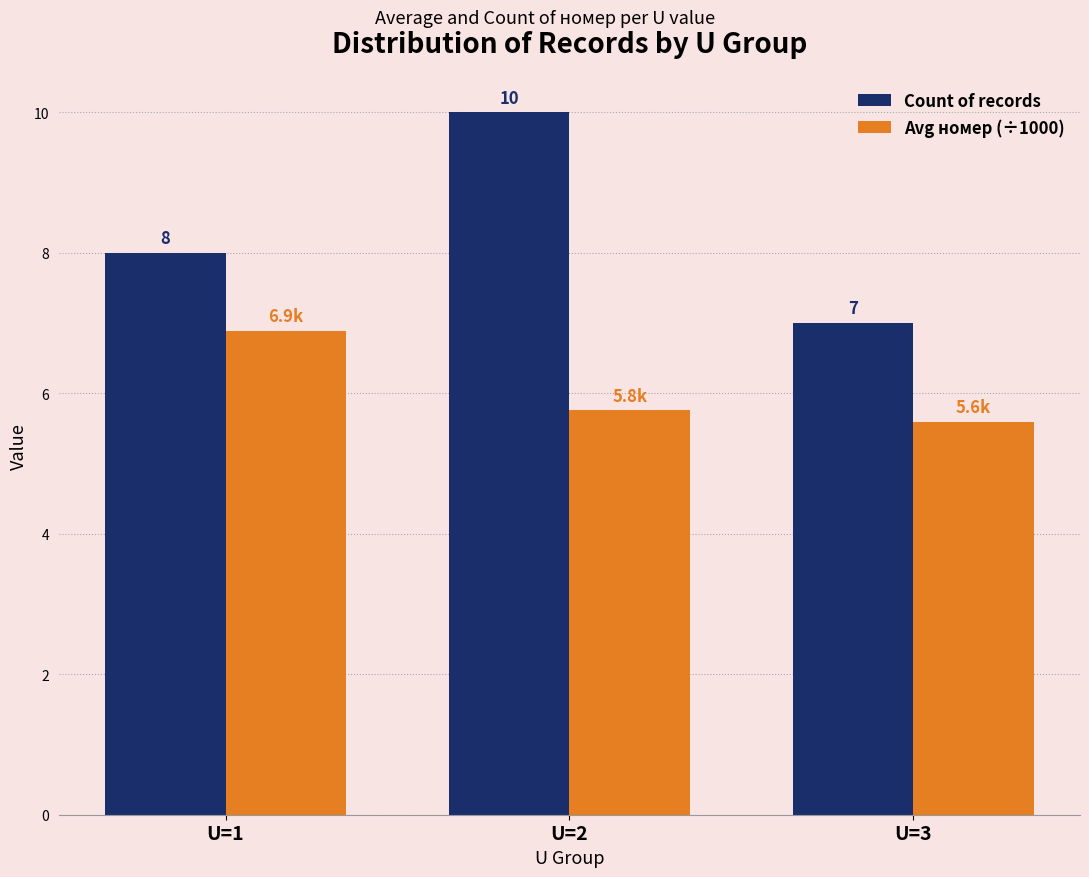

At which category is the sum across all series the highest?

U=2